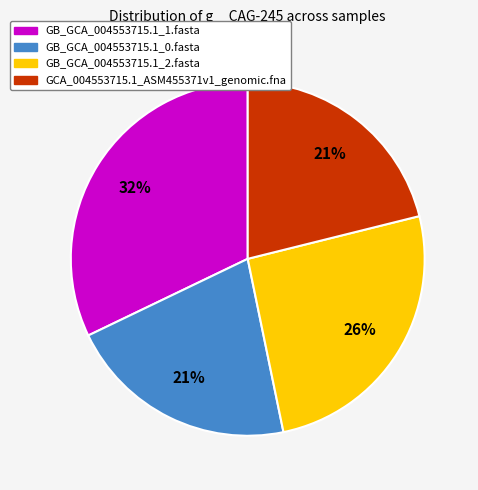

Which has a higher value, GB_GCA_004553715.1_1.fasta or GB_GCA_004553715.1_2.fasta?

GB_GCA_004553715.1_1.fasta